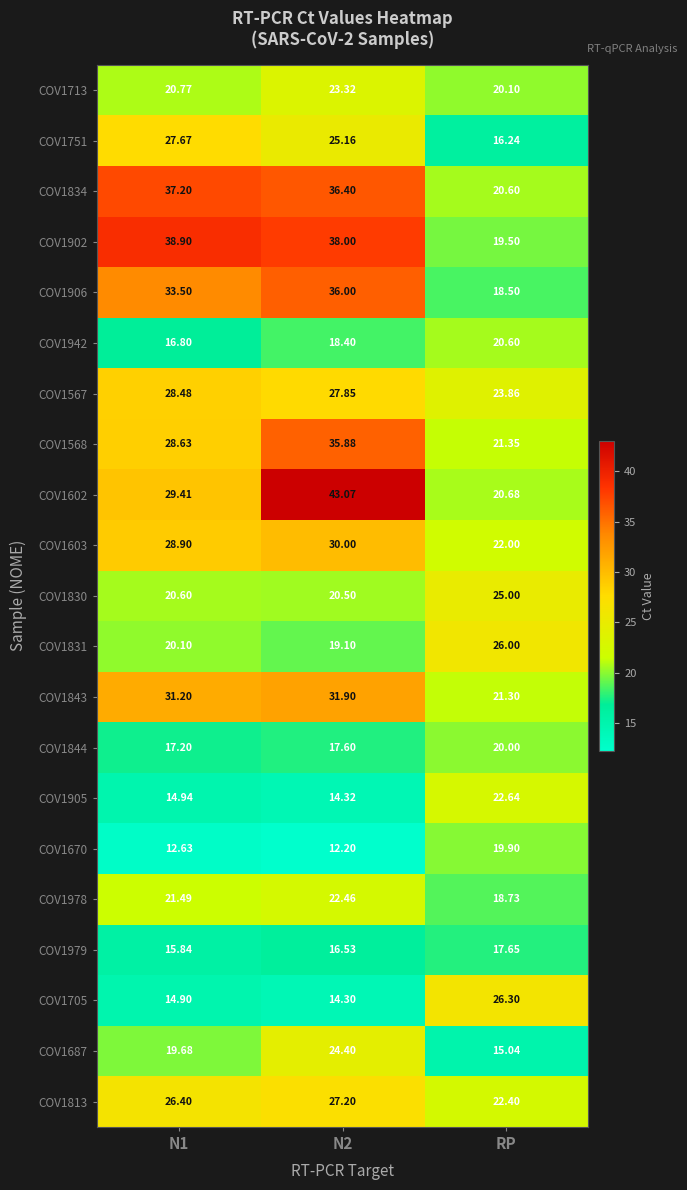

How many data points does each series have?

3